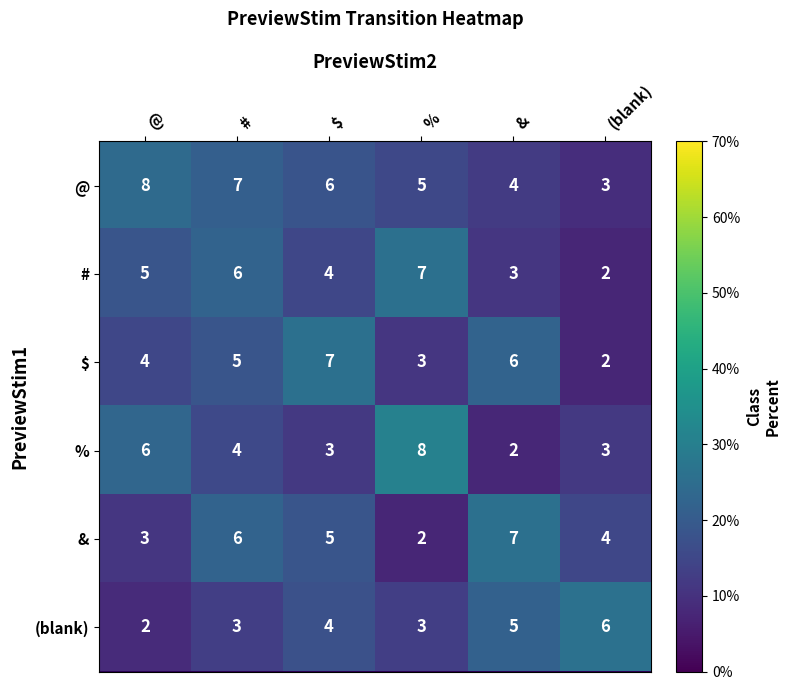

Rank the categories by $ value from lowest to highest.

(blank), %, @, #, &, $